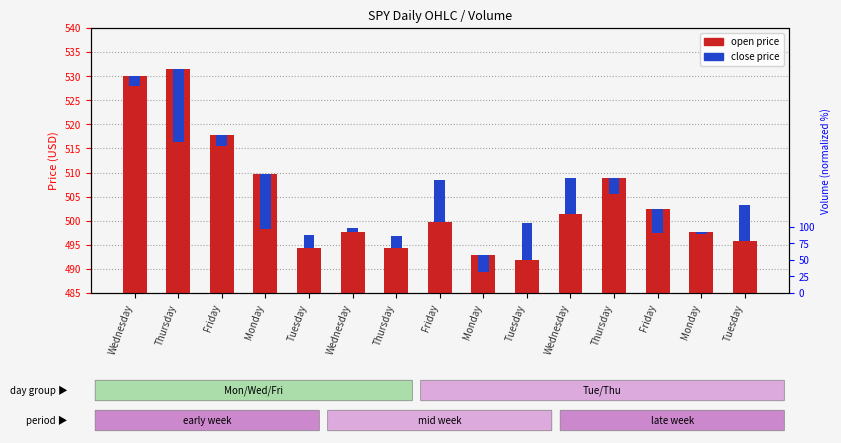

At which category does the chart reach its peak across all series?

Thursday